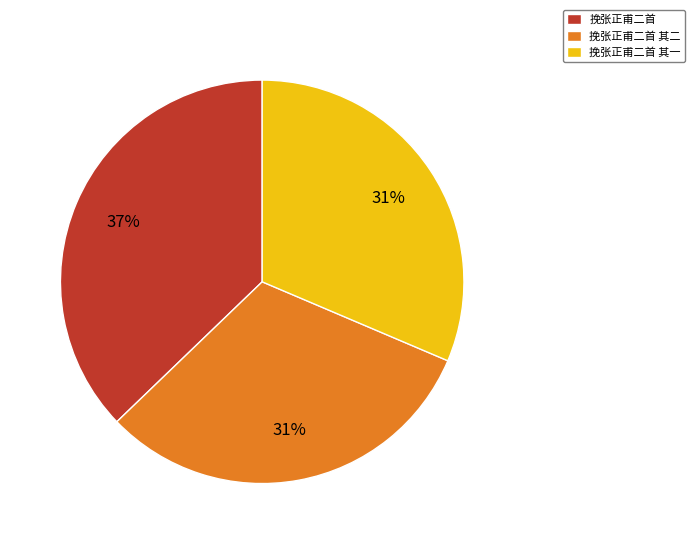

True or false: 挽张正甫二首 其一 accounts for 22% of the total.

False